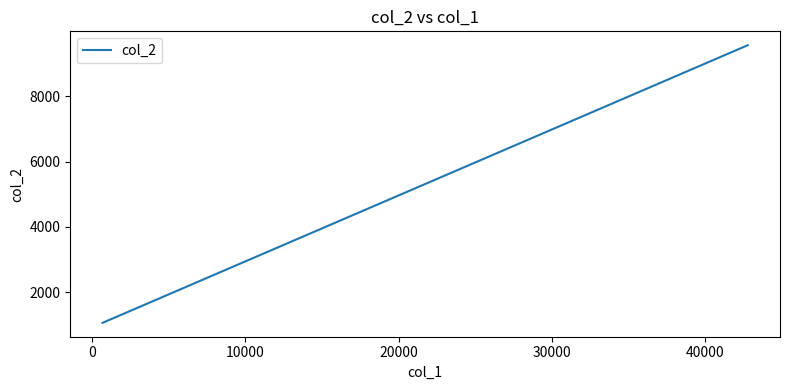

The value at −10000 is 13059. True or false?

False